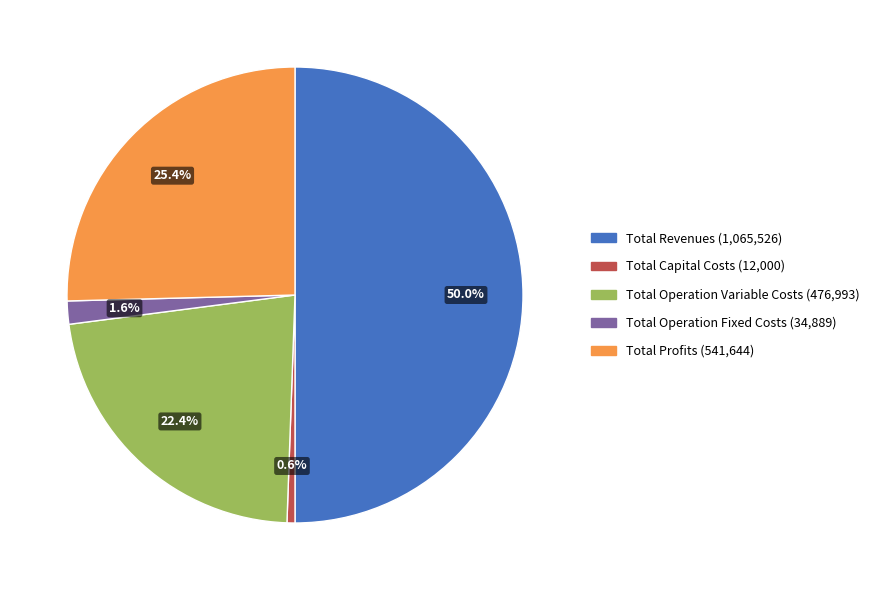

Between Total Profits and Total Operation Fixed Costs, which is larger?

Total Profits